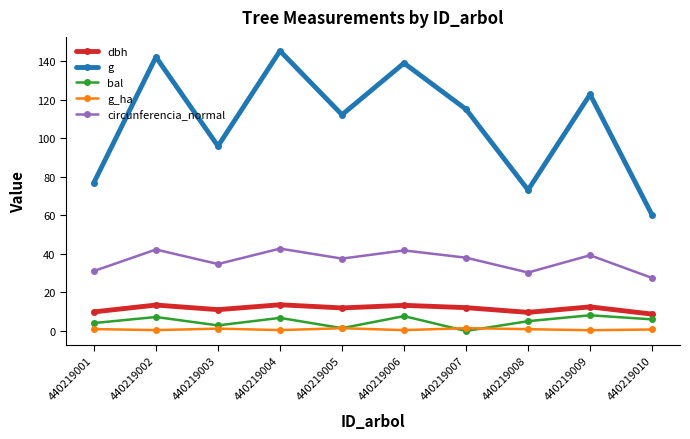

What is the value of the dbh point at the 9th from the left?

12.5